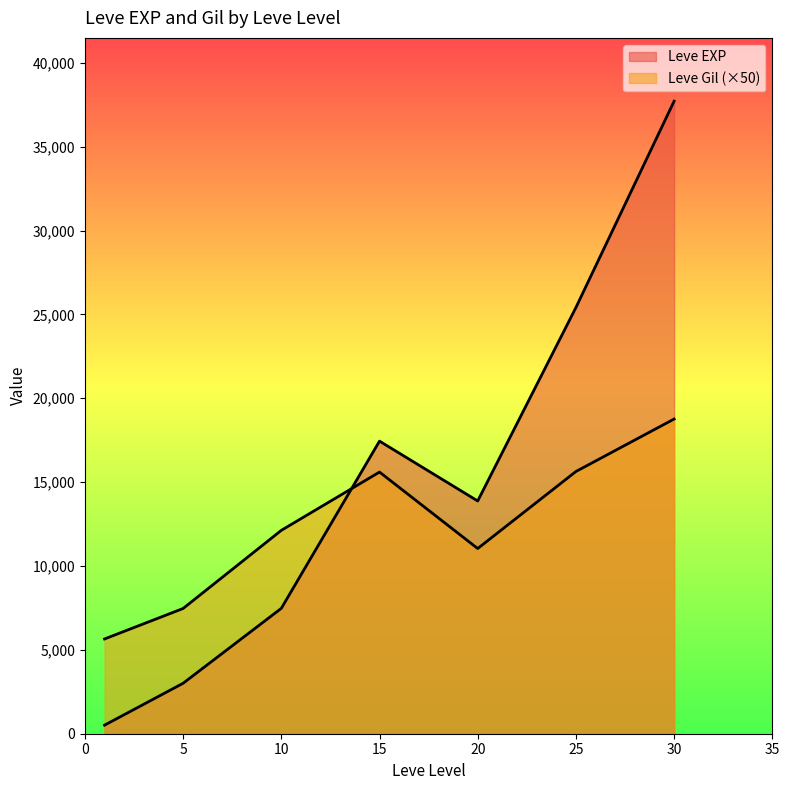

Which series has the largest total across all categories?

Leve EXP